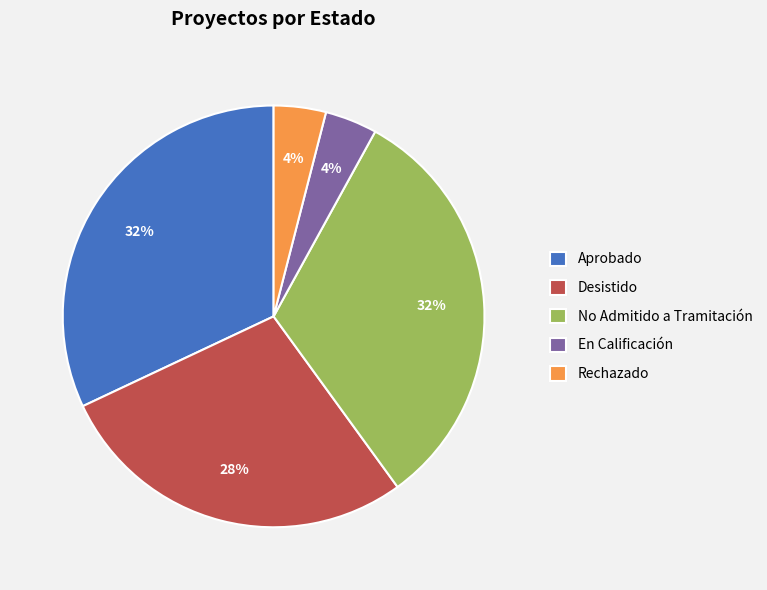

How many slices are in this pie chart?

5